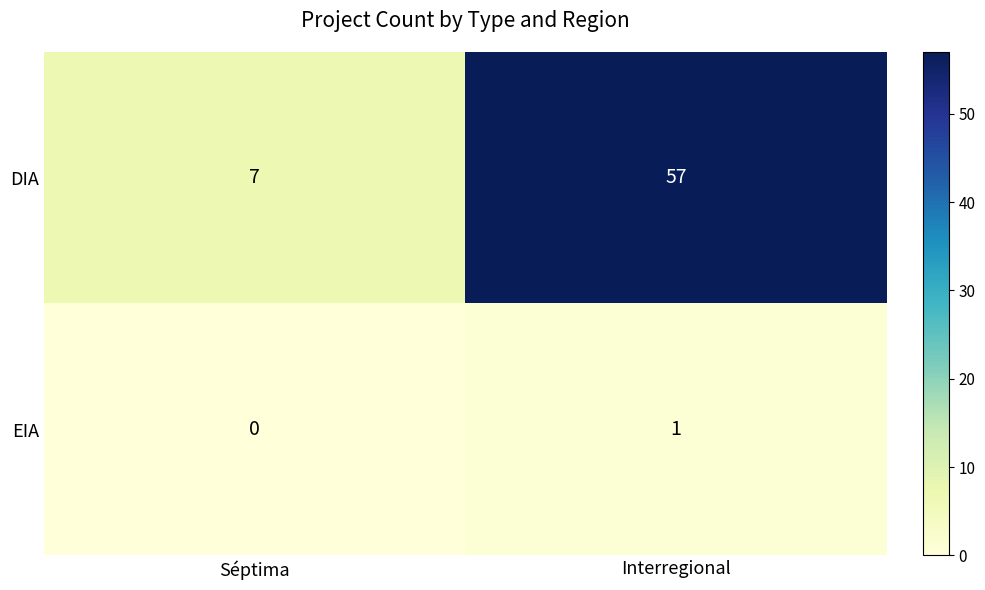

Which label corresponds to the smallest value in the chart?

Séptima